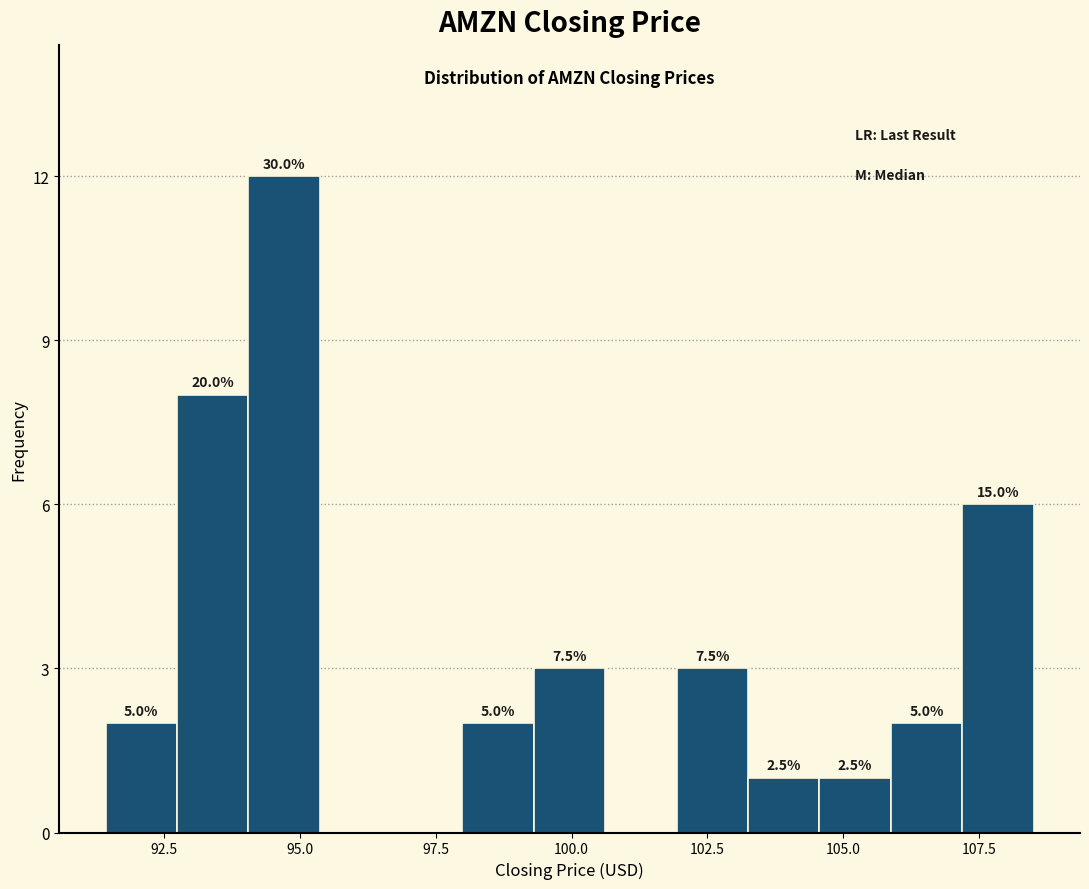

Around what value on the x-axis is the tallest bar? Give the approximate position of its centre, as read against the axis.

94.5